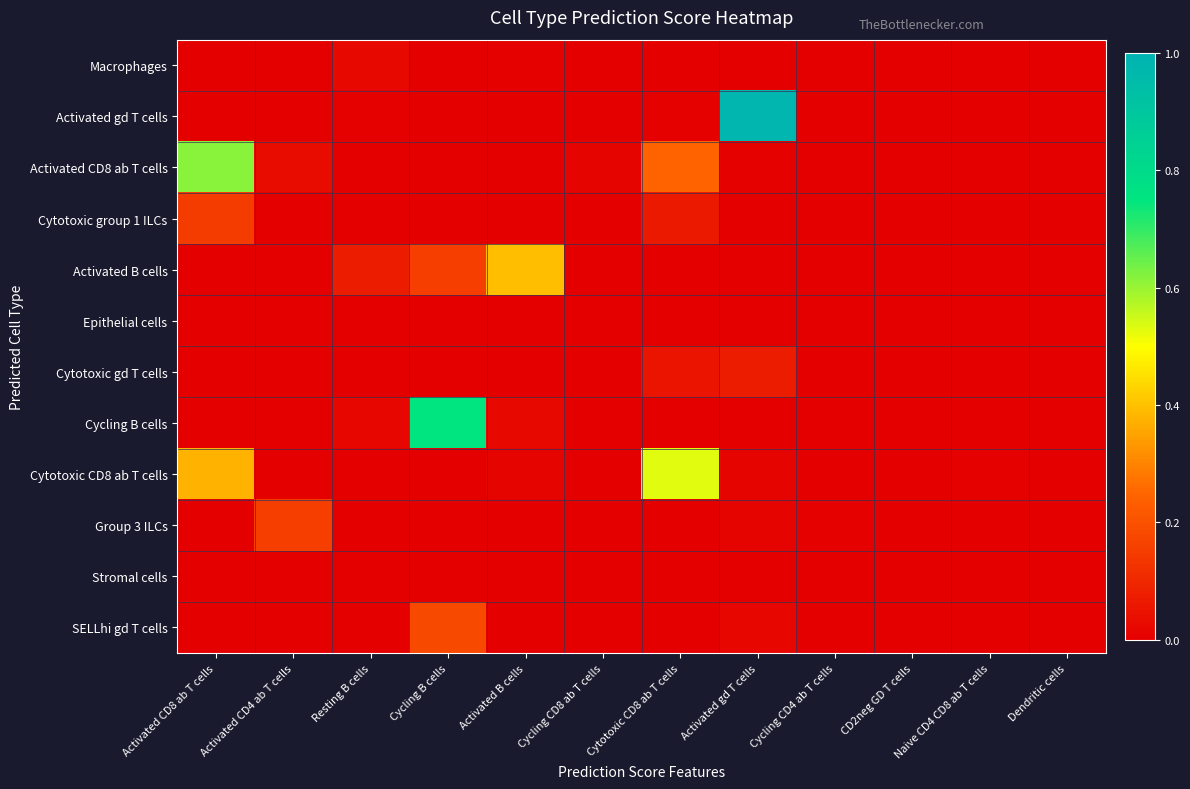

Reading right to left, transcribe all the data shown in this chart.

Macrophages: Dendritic cells=0.0	Naive CD4 CD8 ab T cells=0.0	CD2neg GD T cells=0.0	Cycling CD4 ab T cells=0.0	Activated gd T cells=0.0	Cytotoxic CD8 ab T cells=0.0	Cycling CD8 ab T cells=0.0	Activated B cells=0.0	Cycling B cells=0.0	Resting B cells=0.0	Activated CD4 ab T cells=0.0	Activated CD8 ab T cells=0.0
Activated gd T cells: Dendritic cells=0.0	Naive CD4 CD8 ab T cells=0.0	CD2neg GD T cells=0.0	Cycling CD4 ab T cells=0.0	Activated gd T cells=1.0	Cytotoxic CD8 ab T cells=0.0	Cycling CD8 ab T cells=0.0	Activated B cells=0.0	Cycling B cells=0.0	Resting B cells=0.0	Activated CD4 ab T cells=0.0	Activated CD8 ab T cells=0.0
Activated CD8 ab T cells: Dendritic cells=0.0	Naive CD4 CD8 ab T cells=0.0	CD2neg GD T cells=0.0	Cycling CD4 ab T cells=0.0	Activated gd T cells=0.0	Cytotoxic CD8 ab T cells=0.2	Cycling CD8 ab T cells=0.0	Activated B cells=0.0	Cycling B cells=0.0	Resting B cells=0.0	Activated CD4 ab T cells=0.0	Activated CD8 ab T cells=0.6
Cytotoxic group 1 ILCs: Dendritic cells=0.0	Naive CD4 CD8 ab T cells=0.0	CD2neg GD T cells=0.0	Cycling CD4 ab T cells=0.0	Activated gd T cells=0.0	Cytotoxic CD8 ab T cells=0.1	Cycling CD8 ab T cells=0.0	Activated B cells=0.0	Cycling B cells=0.0	Resting B cells=0.0	Activated CD4 ab T cells=0.0	Activated CD8 ab T cells=0.1
Activated B cells: Dendritic cells=0.0	Naive CD4 CD8 ab T cells=0.0	CD2neg GD T cells=0.0	Cycling CD4 ab T cells=0.0	Activated gd T cells=0.0	Cytotoxic CD8 ab T cells=0.0	Cycling CD8 ab T cells=0.0	Activated B cells=0.4	Cycling B cells=0.2	Resting B cells=0.1	Activated CD4 ab T cells=0.0	Activated CD8 ab T cells=0.0
Epithelial cells: Dendritic cells=0.0	Naive CD4 CD8 ab T cells=0.0	CD2neg GD T cells=0.0	Cycling CD4 ab T cells=0.0	Activated gd T cells=0.0	Cytotoxic CD8 ab T cells=0.0	Cycling CD8 ab T cells=0.0	Activated B cells=0.0	Cycling B cells=0.0	Resting B cells=0.0	Activated CD4 ab T cells=0.0	Activated CD8 ab T cells=0.0
Cytotoxic gd T cells: Dendritic cells=0.0	Naive CD4 CD8 ab T cells=0.0	CD2neg GD T cells=0.0	Cycling CD4 ab T cells=0.0	Activated gd T cells=0.1	Cytotoxic CD8 ab T cells=0.1	Cycling CD8 ab T cells=0.0	Activated B cells=0.0	Cycling B cells=0.0	Resting B cells=0.0	Activated CD4 ab T cells=0.0	Activated CD8 ab T cells=0.0
Cycling B cells: Dendritic cells=0.0	Naive CD4 CD8 ab T cells=0.0	CD2neg GD T cells=0.0	Cycling CD4 ab T cells=0.0	Activated gd T cells=0.0	Cytotoxic CD8 ab T cells=0.0	Cycling CD8 ab T cells=0.0	Activated B cells=0.0	Cycling B cells=0.7	Resting B cells=0.0	Activated CD4 ab T cells=0.0	Activated CD8 ab T cells=0.0
Cytotoxic CD8 ab T cells: Dendritic cells=0.0	Naive CD4 CD8 ab T cells=0.0	CD2neg GD T cells=0.0	Cycling CD4 ab T cells=0.0	Activated gd T cells=0.0	Cytotoxic CD8 ab T cells=0.5	Cycling CD8 ab T cells=0.0	Activated B cells=0.0	Cycling B cells=0.0	Resting B cells=0.0	Activated CD4 ab T cells=0.0	Activated CD8 ab T cells=0.4
Group 3 ILCs: Dendritic cells=0.0	Naive CD4 CD8 ab T cells=0.0	CD2neg GD T cells=0.0	Cycling CD4 ab T cells=0.0	Activated gd T cells=0.0	Cytotoxic CD8 ab T cells=0.0	Cycling CD8 ab T cells=0.0	Activated B cells=0.0	Cycling B cells=0.0	Resting B cells=0.0	Activated CD4 ab T cells=0.2	Activated CD8 ab T cells=0.0
Stromal cells: Dendritic cells=0.0	Naive CD4 CD8 ab T cells=0.0	CD2neg GD T cells=0.0	Cycling CD4 ab T cells=0.0	Activated gd T cells=0.0	Cytotoxic CD8 ab T cells=0.0	Cycling CD8 ab T cells=0.0	Activated B cells=0.0	Cycling B cells=0.0	Resting B cells=0.0	Activated CD4 ab T cells=0.0	Activated CD8 ab T cells=0.0
SELLhi gd T cells: Dendritic cells=0.0	Naive CD4 CD8 ab T cells=0.0	CD2neg GD T cells=0.0	Cycling CD4 ab T cells=0.0	Activated gd T cells=0.0	Cytotoxic CD8 ab T cells=0.0	Cycling CD8 ab T cells=0.0	Activated B cells=0.0	Cycling B cells=0.2	Resting B cells=0.0	Activated CD4 ab T cells=0.0	Activated CD8 ab T cells=0.0